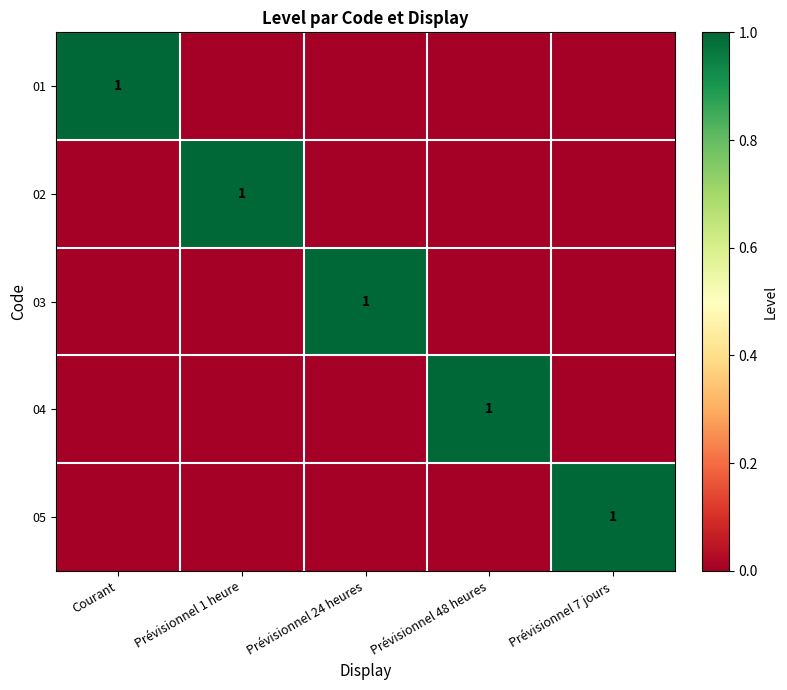

True or false: 01 has a value of 1 at Courant.

True